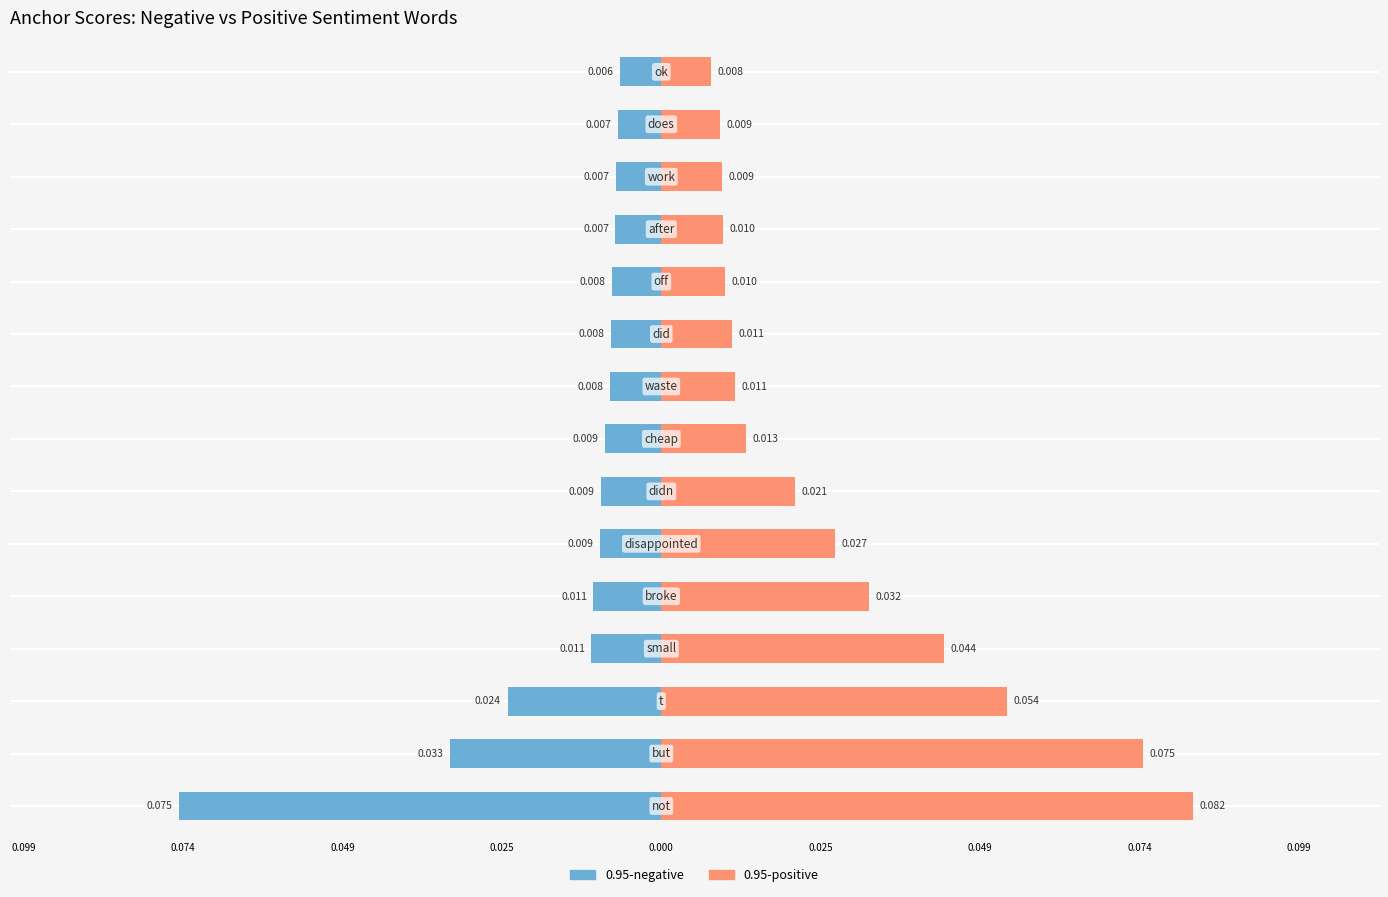

What is the sum of all 0.95-positive values?

0.4